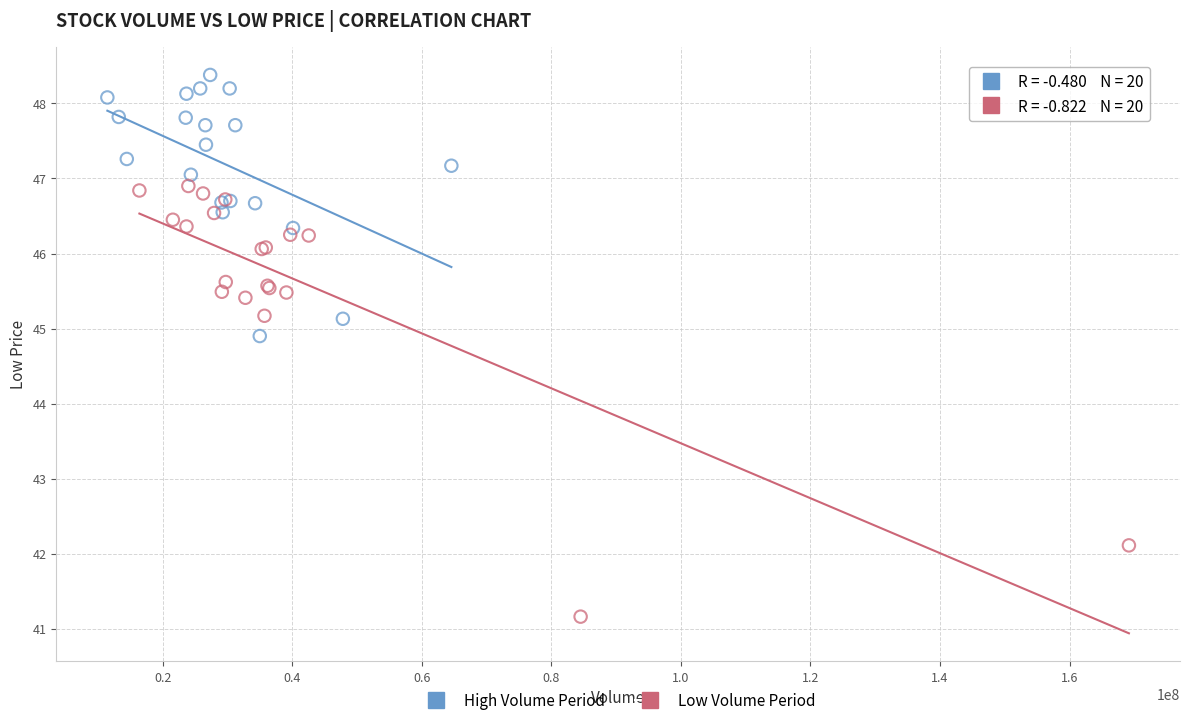

Which series has the widest spread of Y values?

Low Volume Period